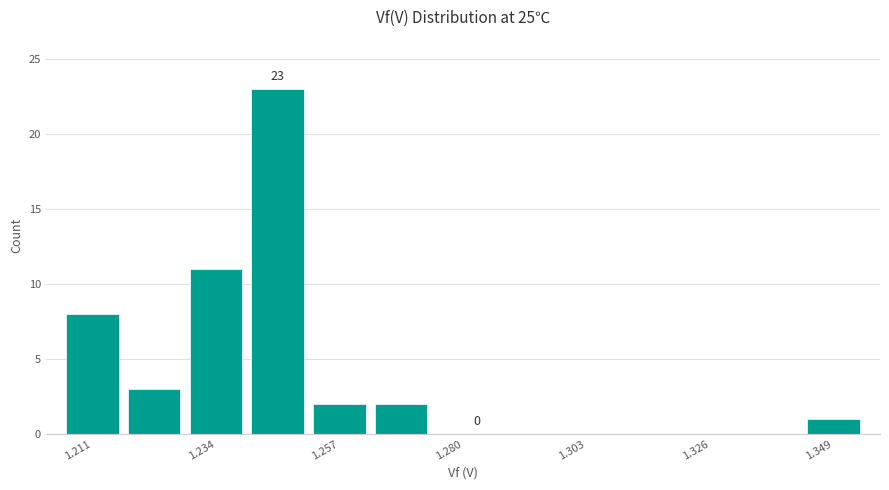

Read against the x-axis, roughly where is the centre of the tallest bar?

1.245